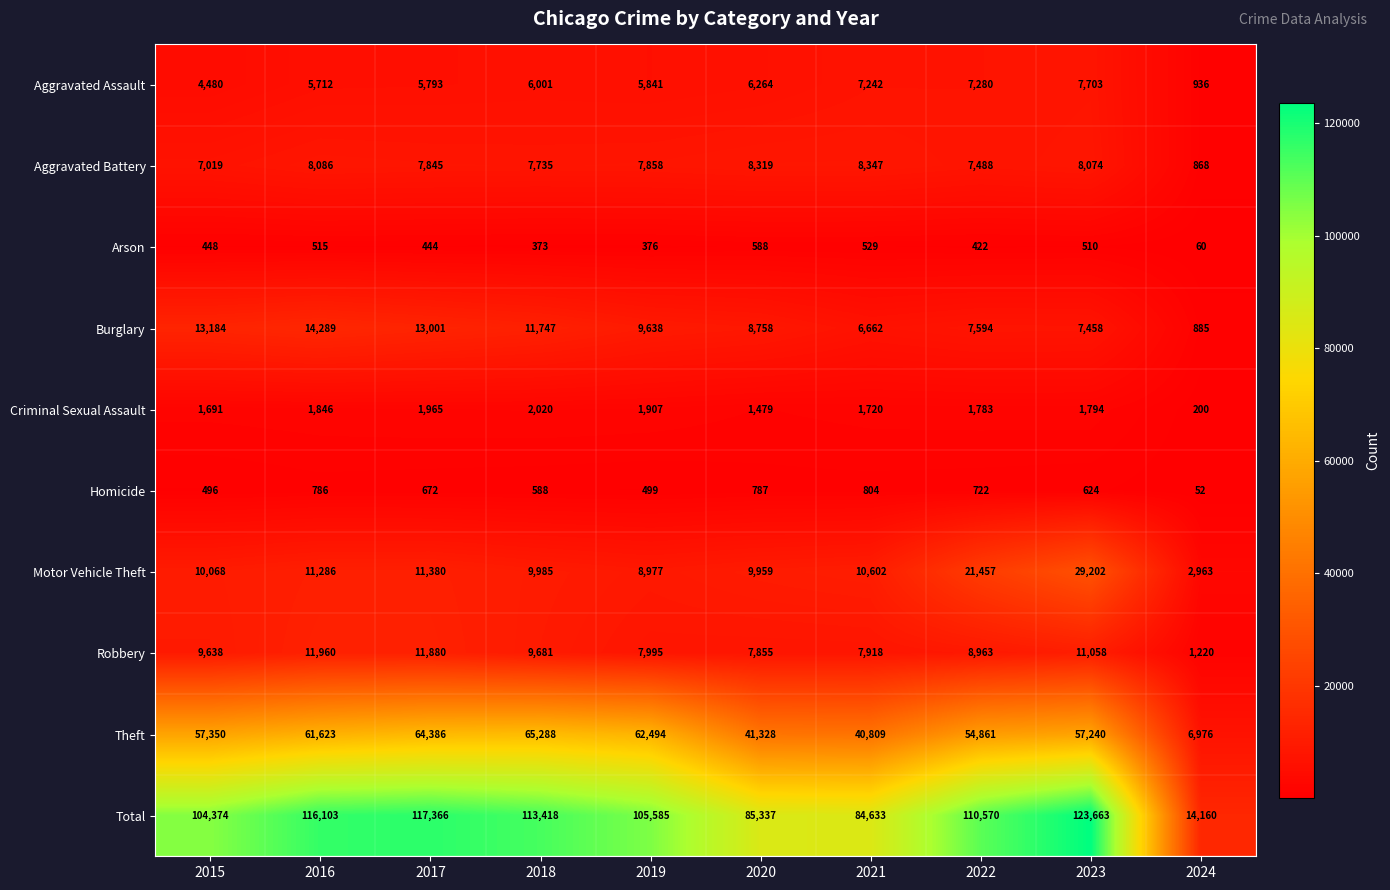

Read the Arson value at 2016, to the nearest 10.

520